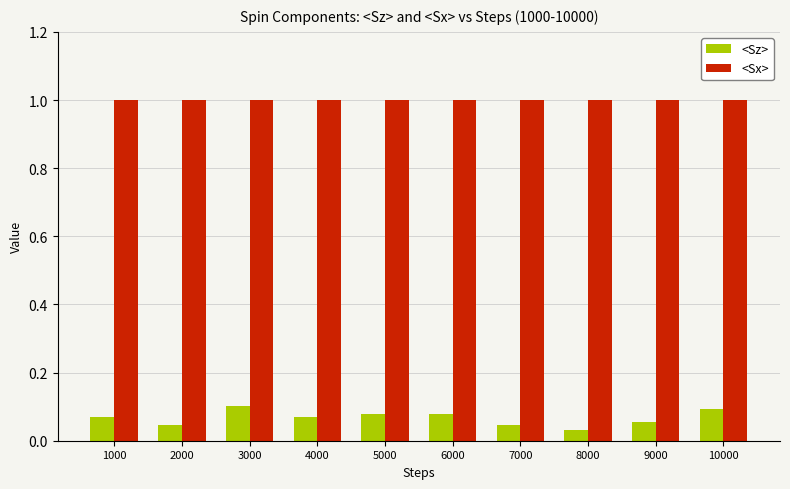

The value of <Sz> at 4000 is 0.1. True or false?

True